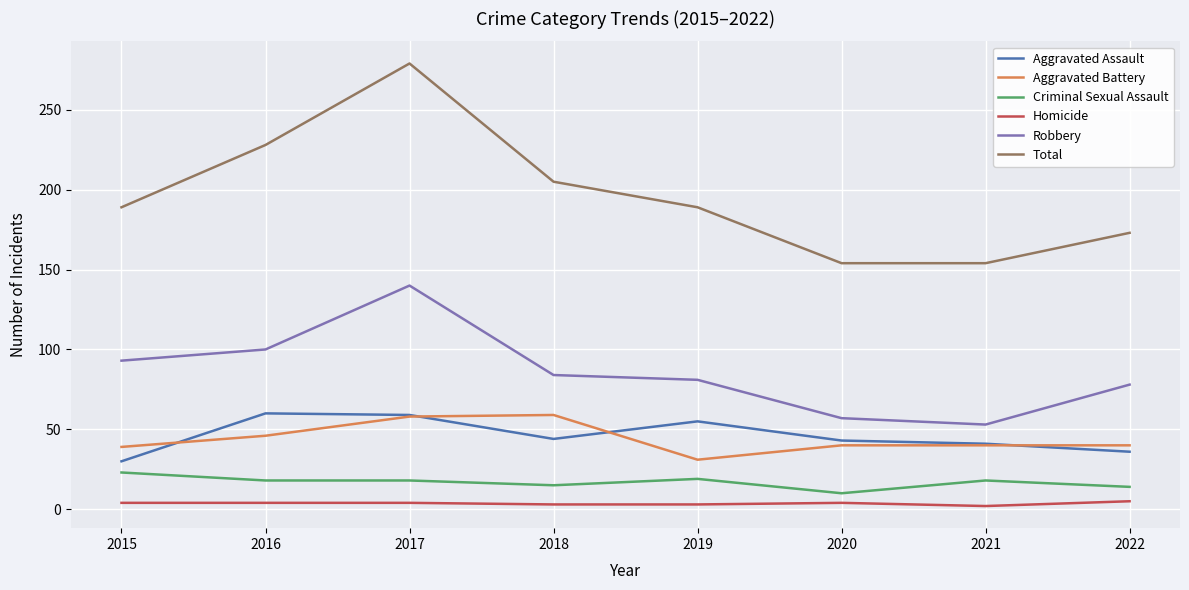

What is the difference between the maximum and minimum values in the Criminal Sexual Assault series?

13